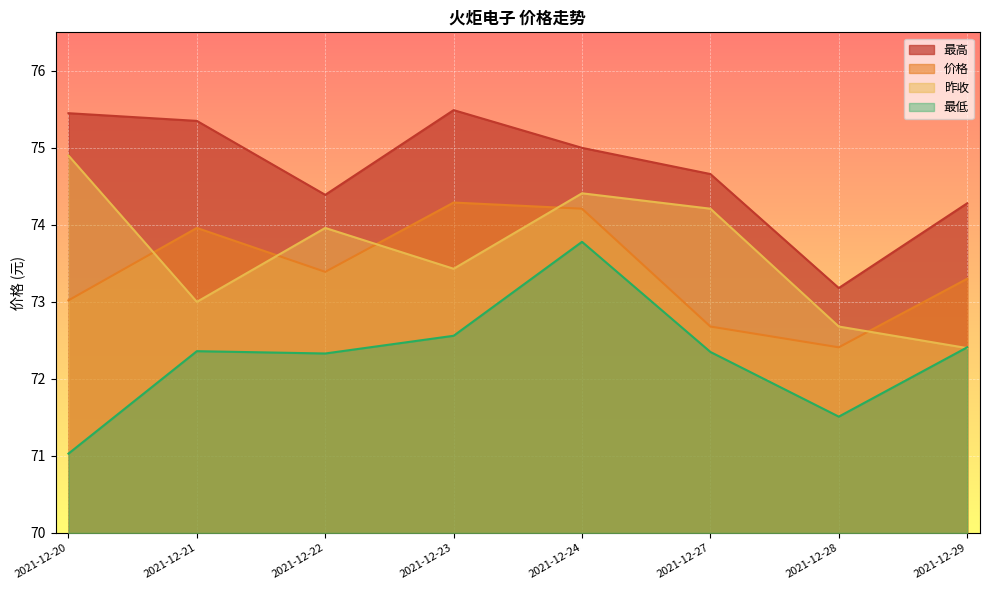

The 昨收 series shows 72.4 at 2021-12-29. True or false?

True